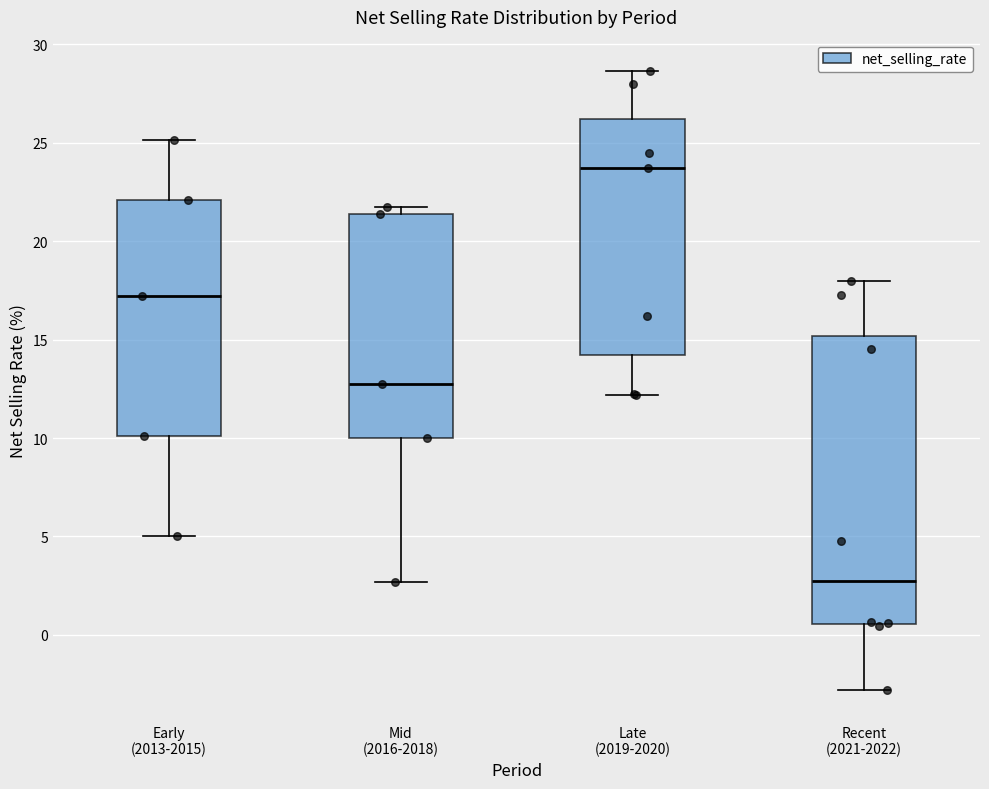

Where is the upper edge of the box for Recent (2021-2022) on the y-axis? The values are not printed on the chart, so give them approximately, as read against the axis.

15.0